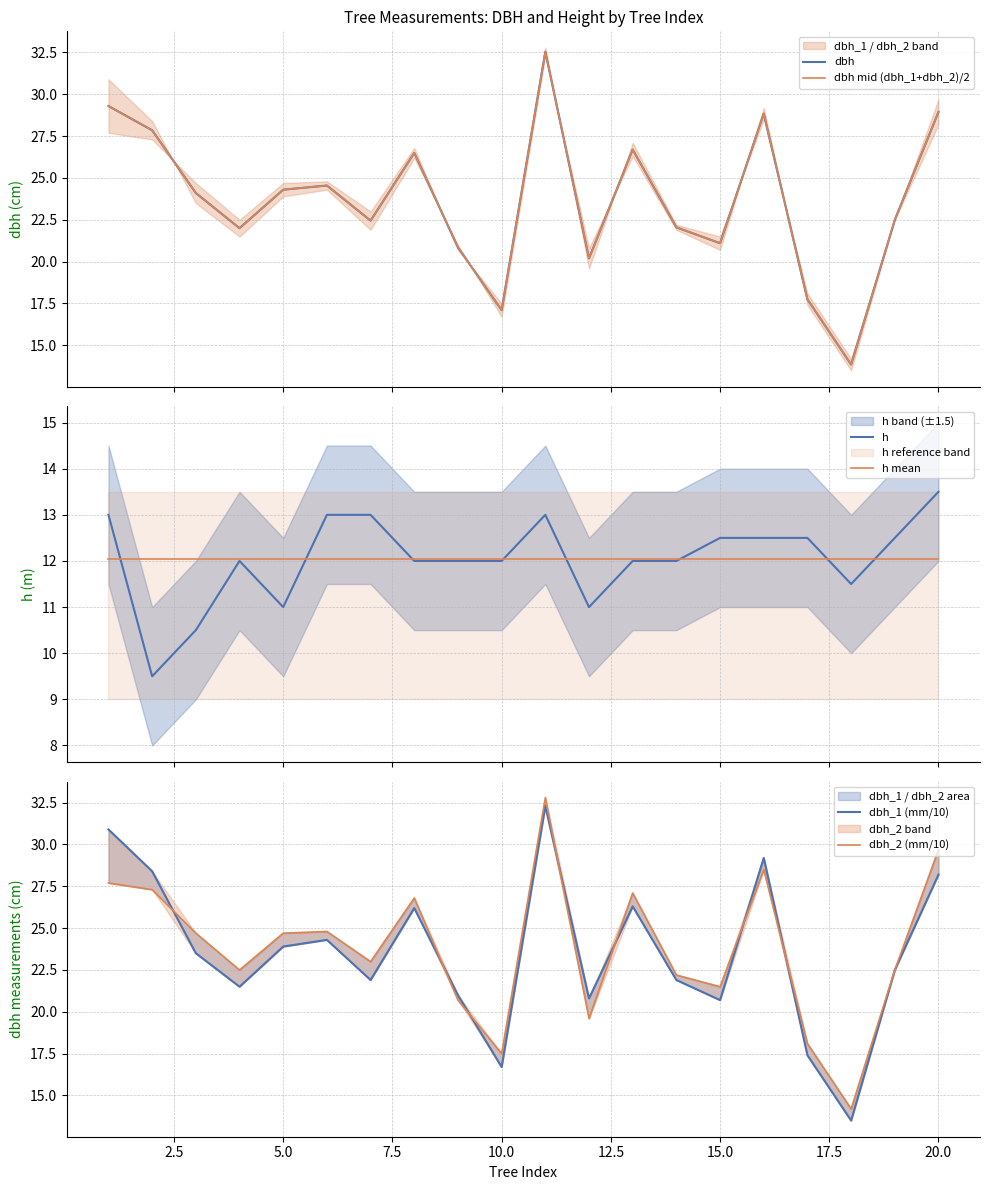

What is the highest value of the h mean series?

12.1